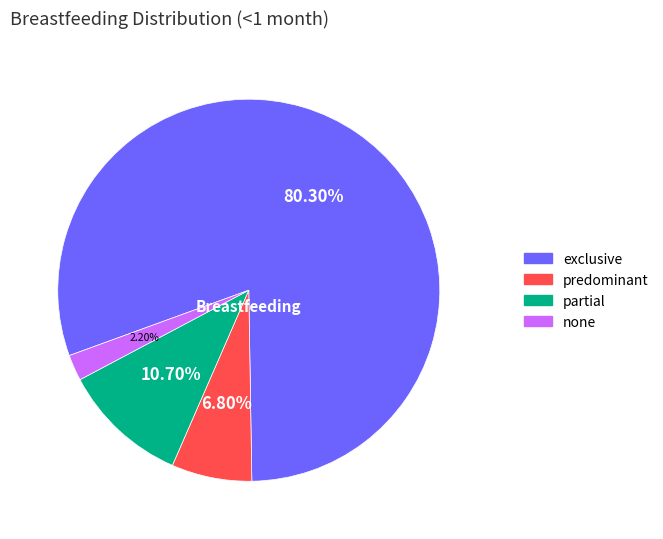

Is there any slice that represents more than half of the pie?

Yes